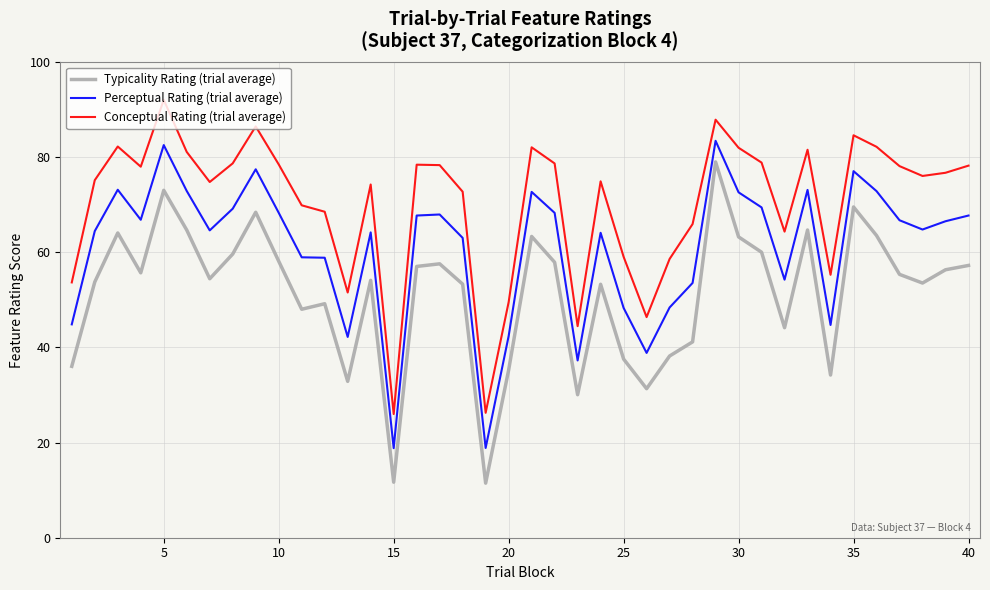

List the series in order of their peak value, lowest first.

Typicality Rating (trial average), Perceptual Rating (trial average), Conceptual Rating (trial average)